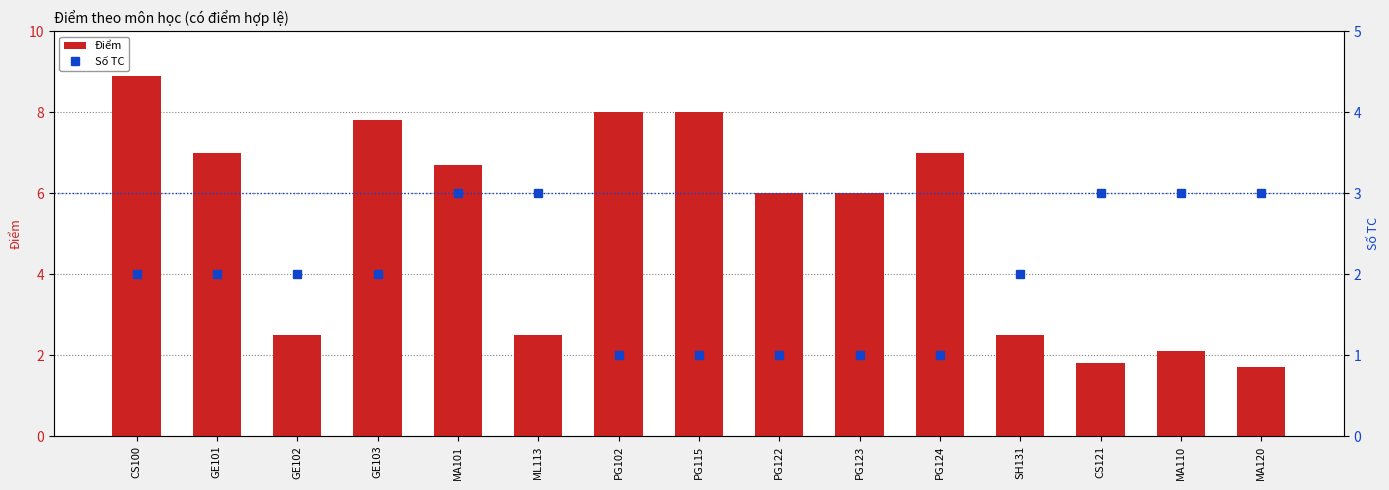

Reading left to right, what are all the values shown in this chart?

Điểm: 8.9	7.0	2.5	7.8	6.7	2.5	8.0	8.0	6.0	6.0	7.0	2.5	1.8	2.1	1.7
Số TC: 2.0	2.0	2.0	2.0	3.0	3.0	1.0	1.0	1.0	1.0	1.0	2.0	3.0	3.0	3.0